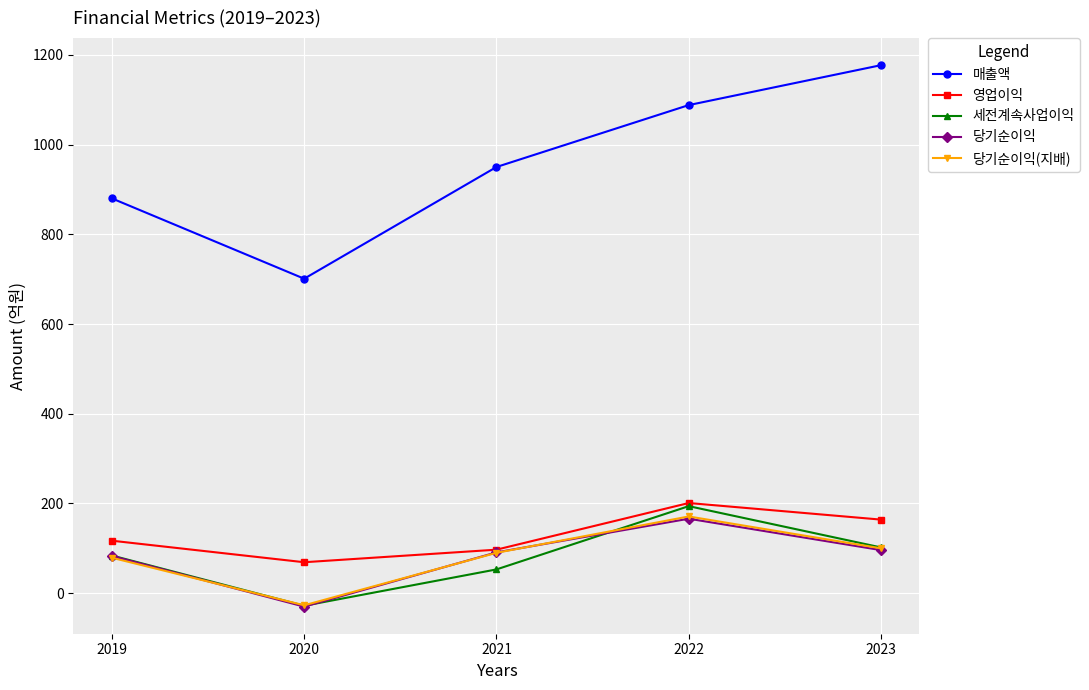

True or false: 영업이익 has more than 0 points higher than both neighbors.

True